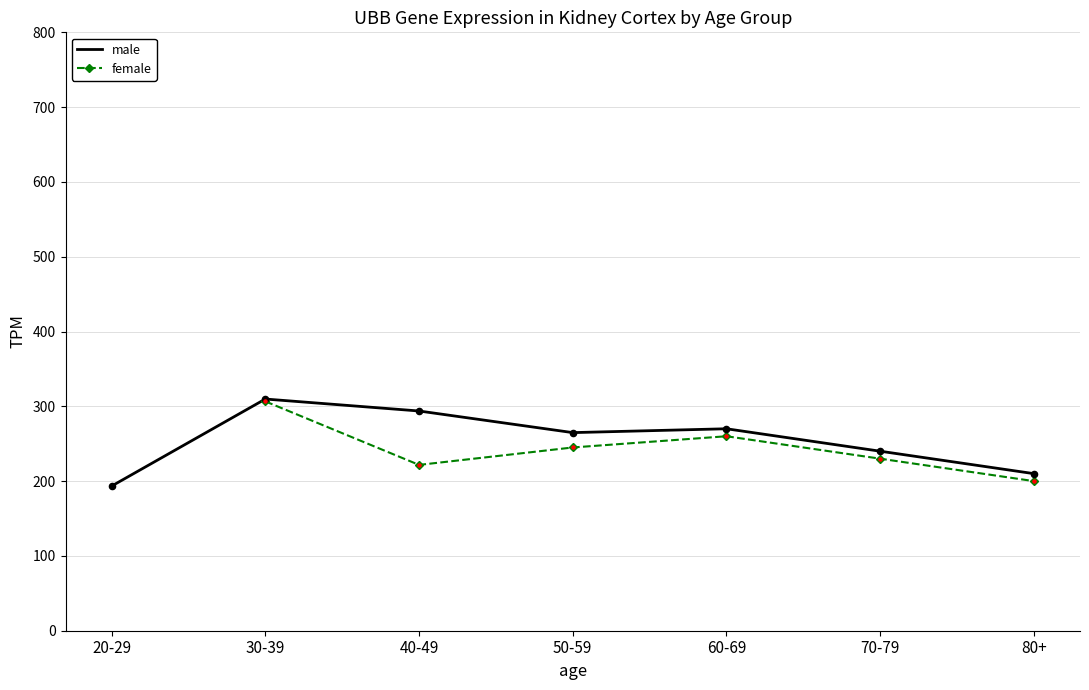

What is the total value across all series at 30-39?

616.4